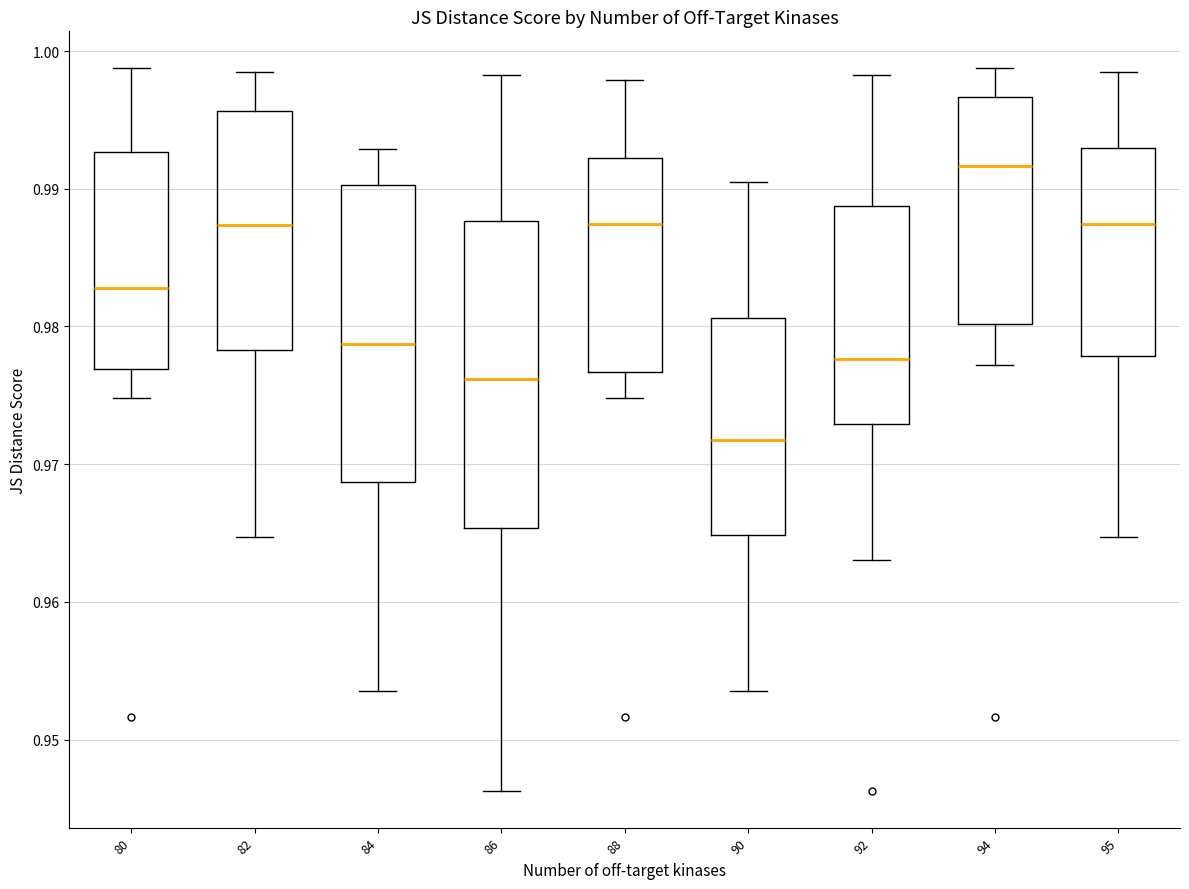

Which box's median line is the highest?

94